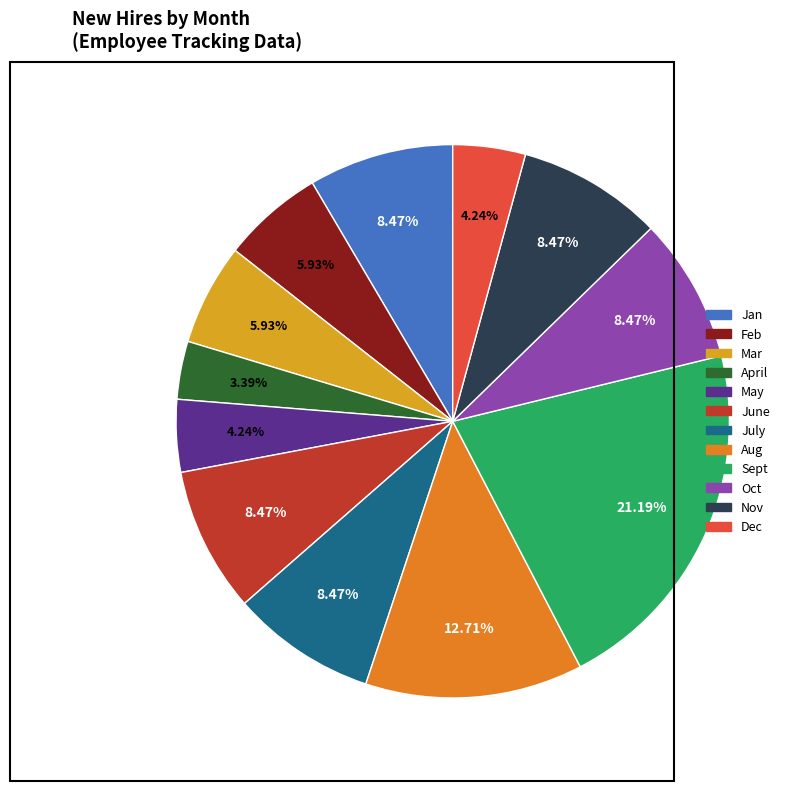

Which slice is the smallest?

April